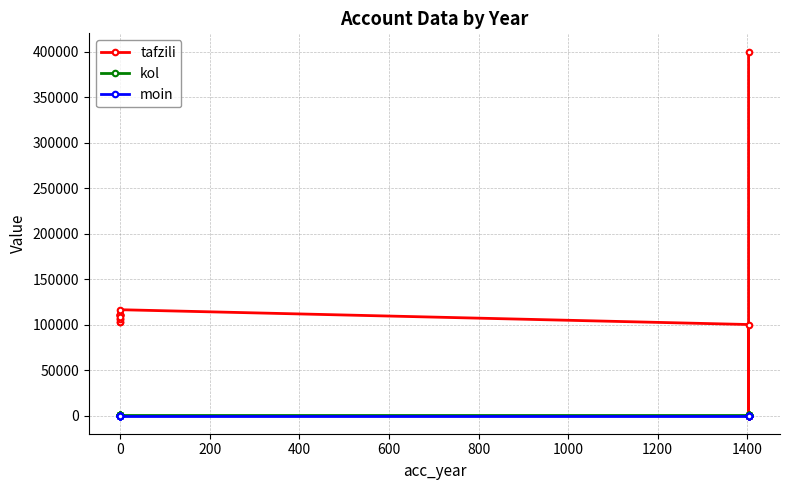

In tafzili, how many points are higher than both neighbors (excluding endpoints)?

4